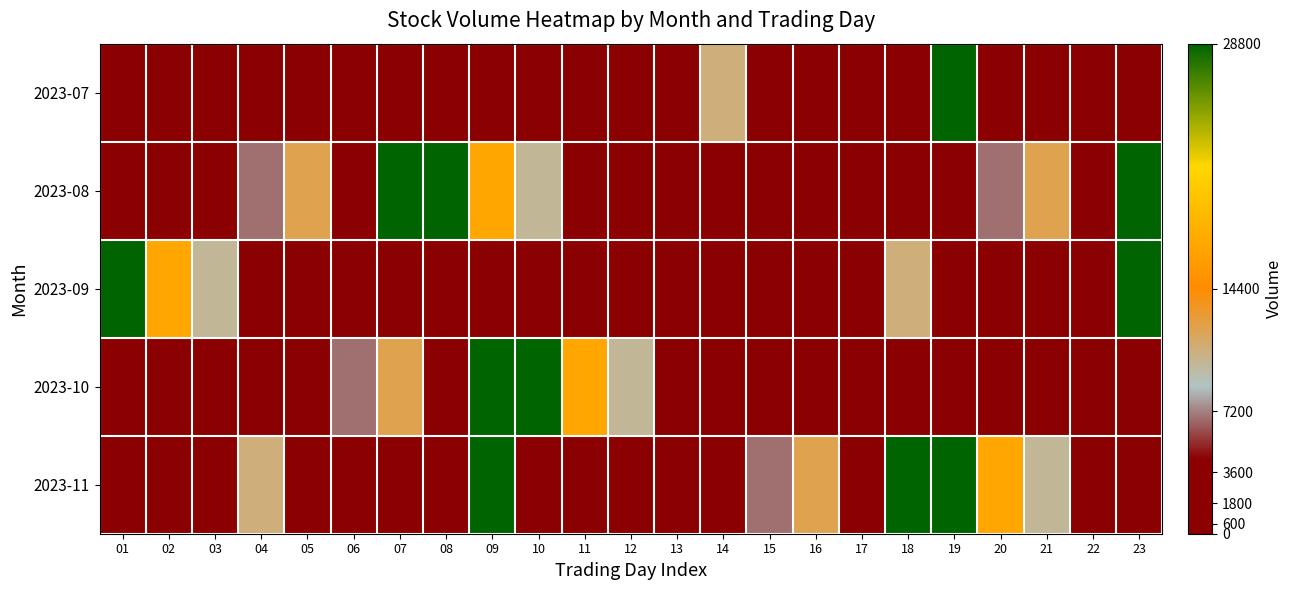

At 16, list the series in order from largest to smallest.

2023-11, 2023-09, 2023-07, 2023-08, 2023-10